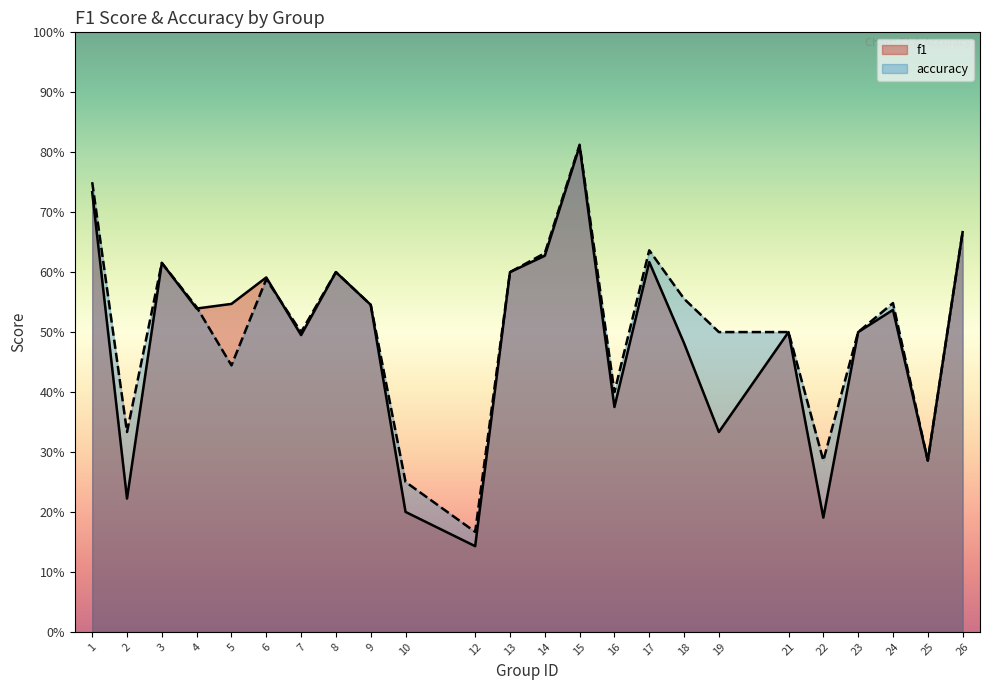

Which series has the widest spread of values?

f1